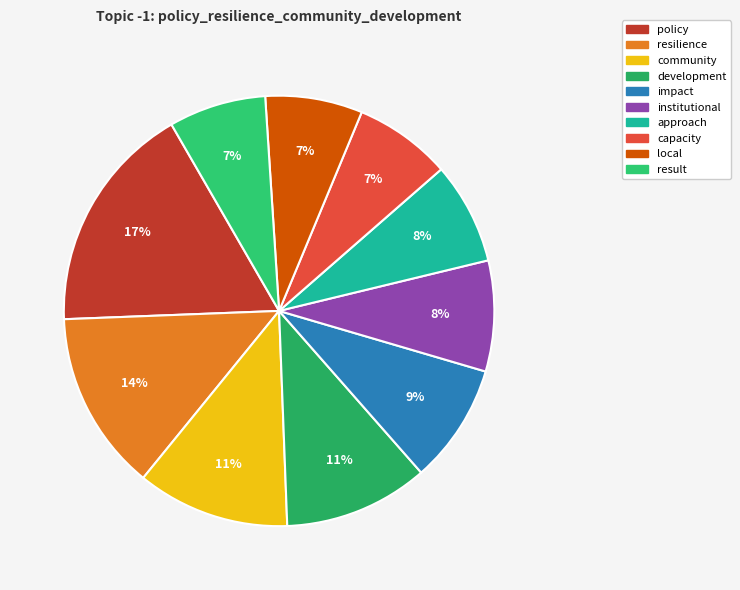

The institutional slice represents 8% of the pie. True or false?

True